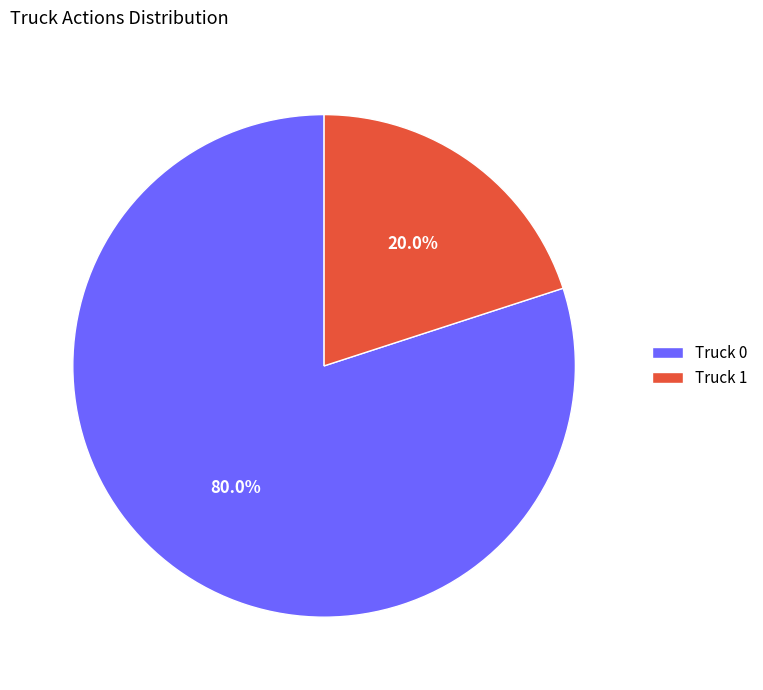

Is Truck 1 the majority of the pie?

No